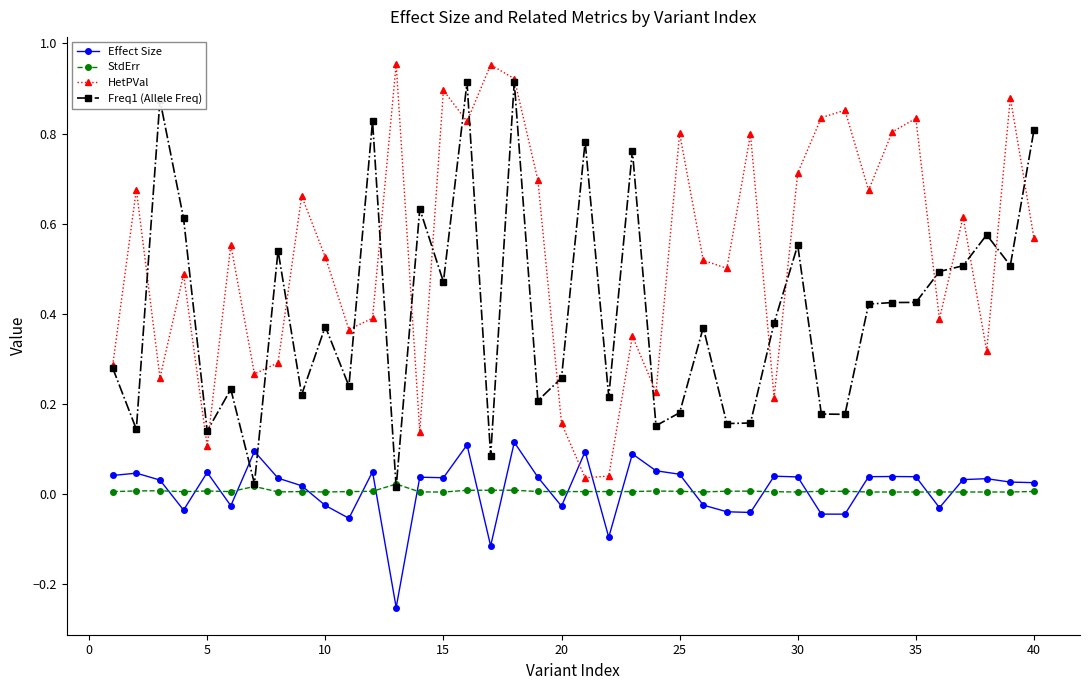

True or false: HetPVal and Effect Size intersect in this chart.

True